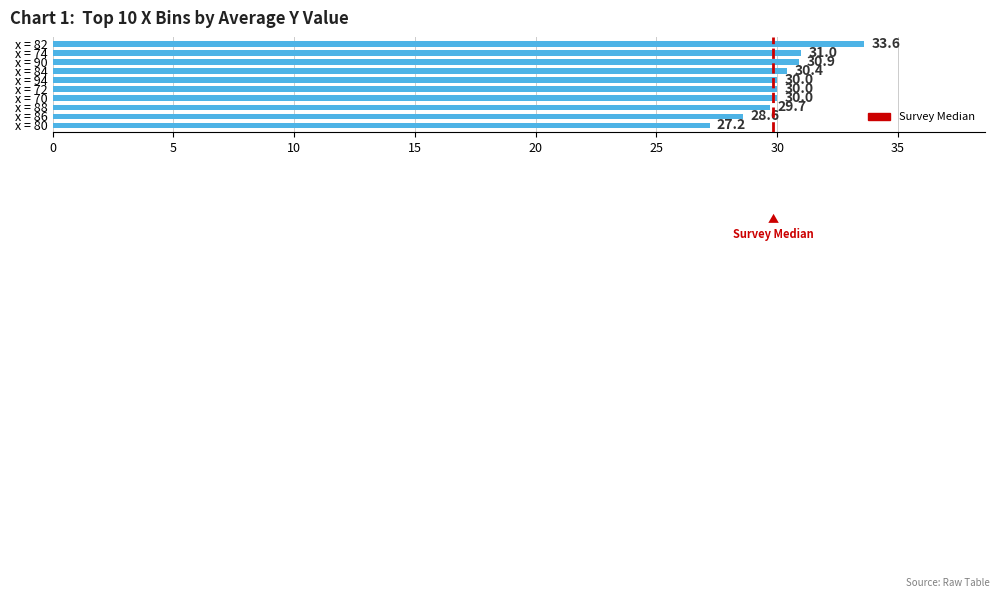

What is the maximum value shown in the chart?

33.6